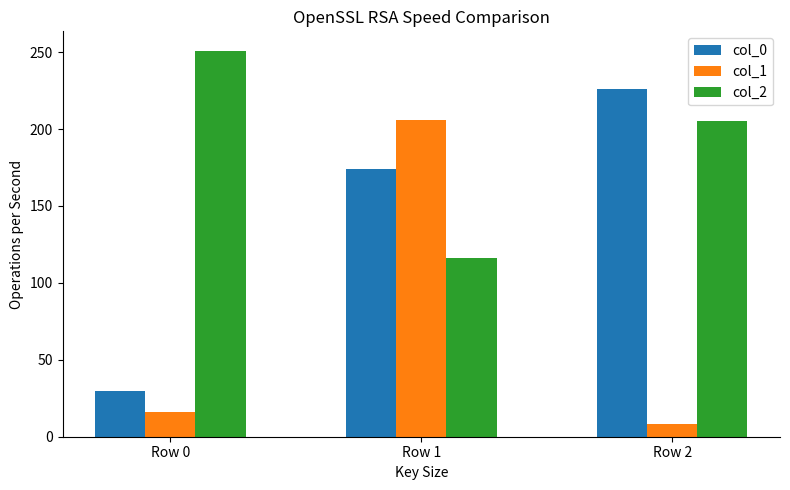

Where is col_0 nearest to the value 128?

Row 1